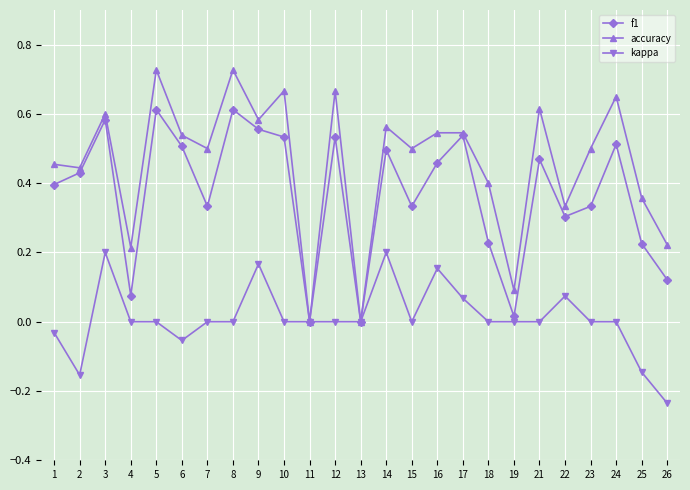

Rank the series by their maximum value, from lowest to highest.

kappa, f1, accuracy